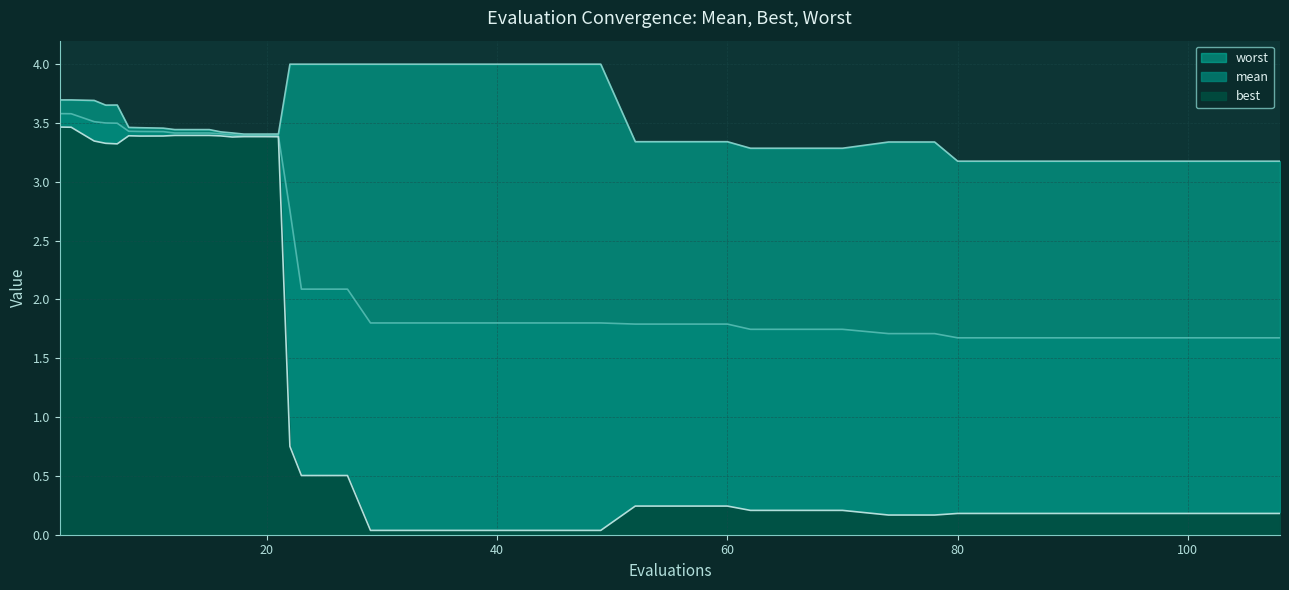

What is the lowest value of the mean series?

1.7